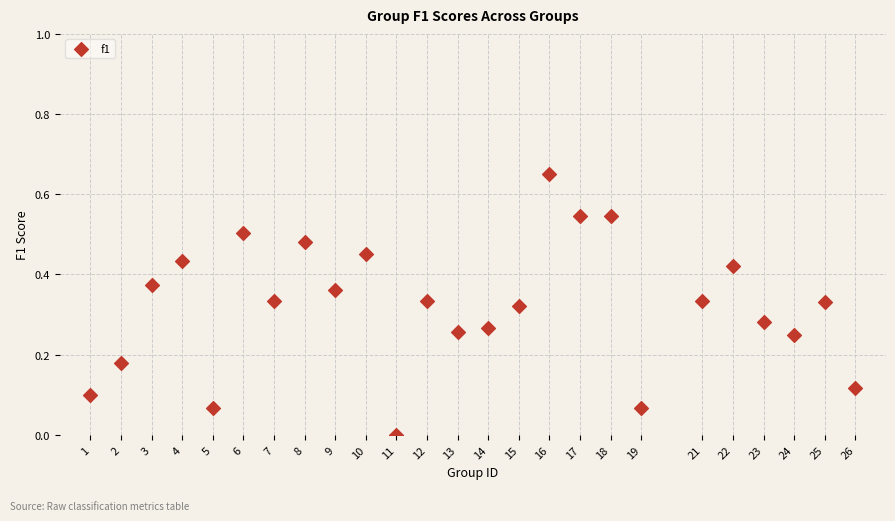

What is the range of X values (max minus min)?

25.0